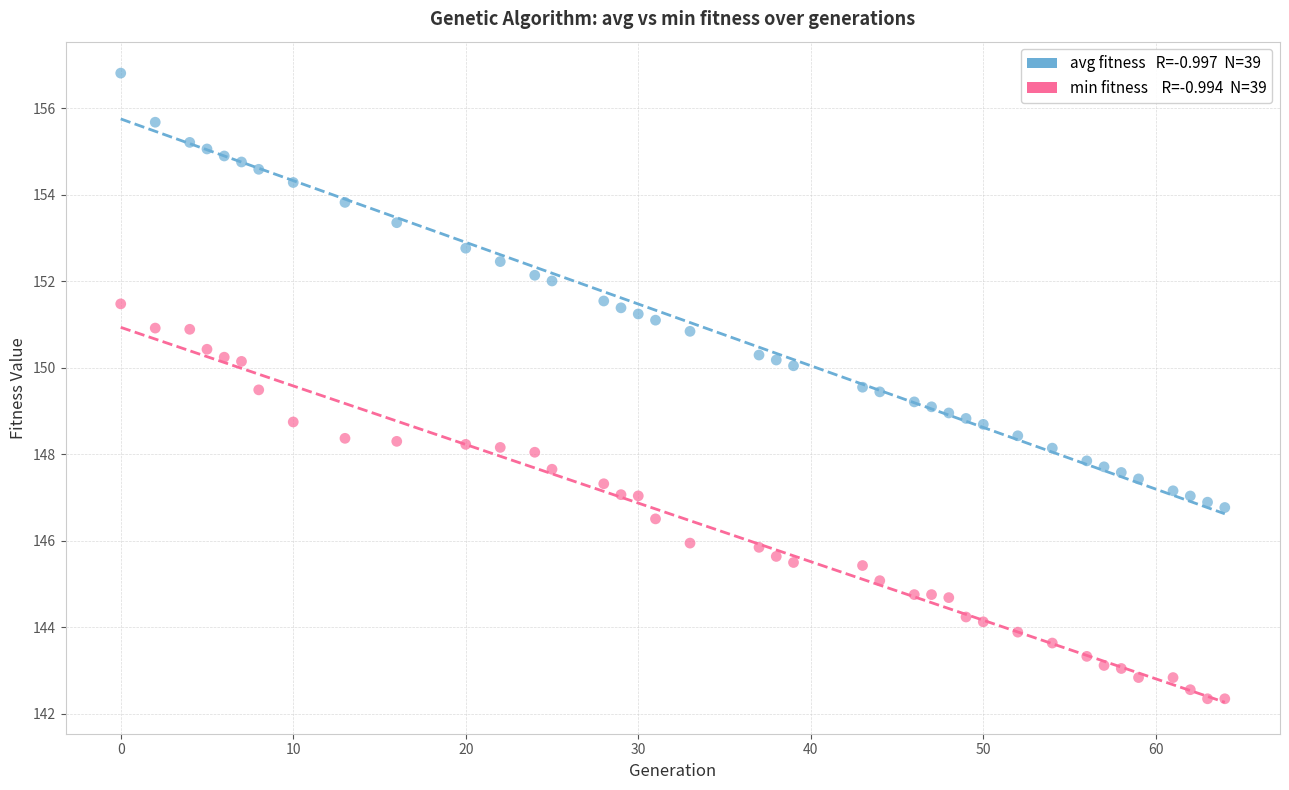

Across all data points, what is the range of X values (max minus min)?

64.0